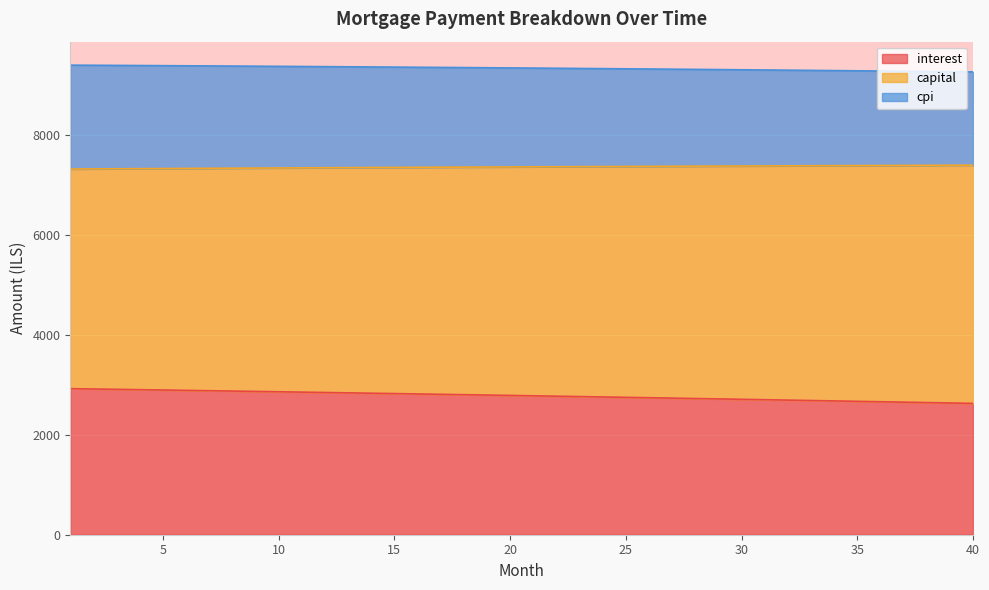

What is the difference between the maximum and minimum values in the interest series?

295.1